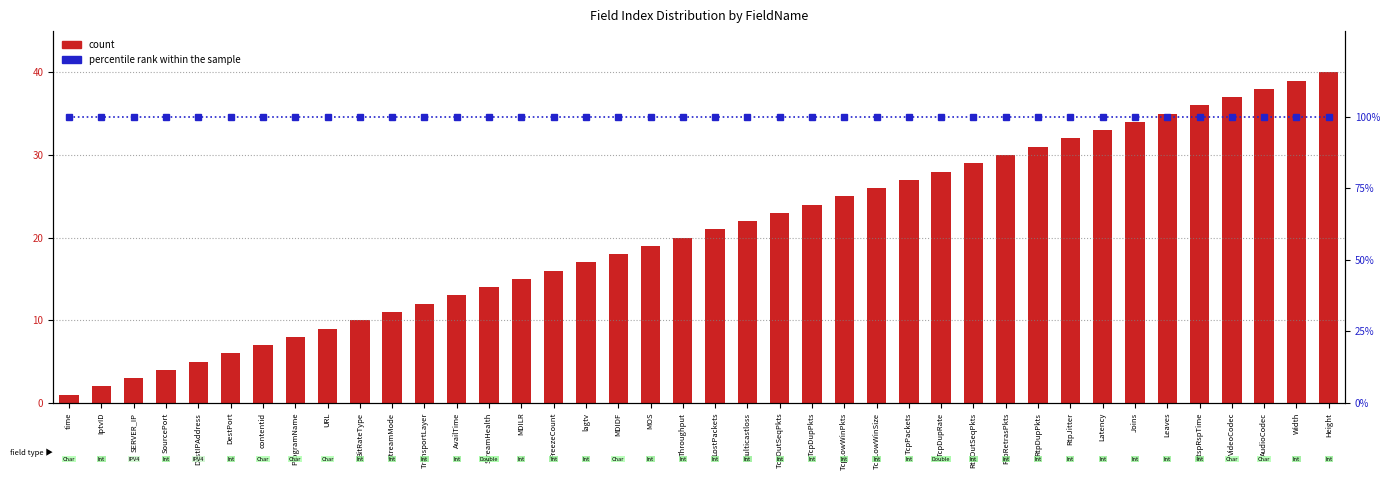

Are the bars grouped side by side (vs. stacked)?

Yes